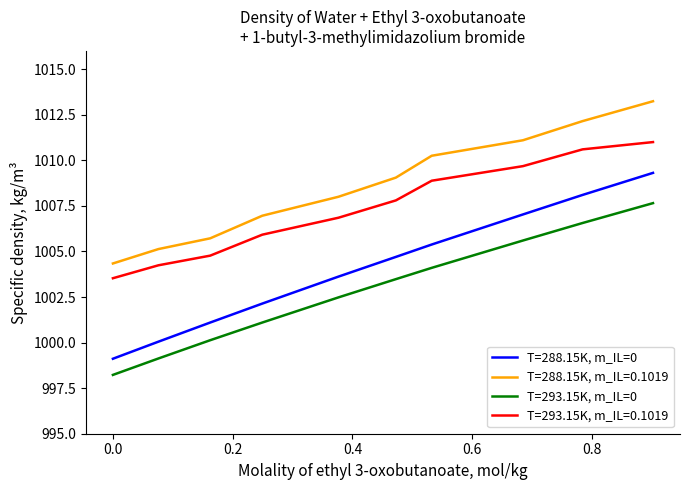

What is the maximum value shown in the chart?

1013.2